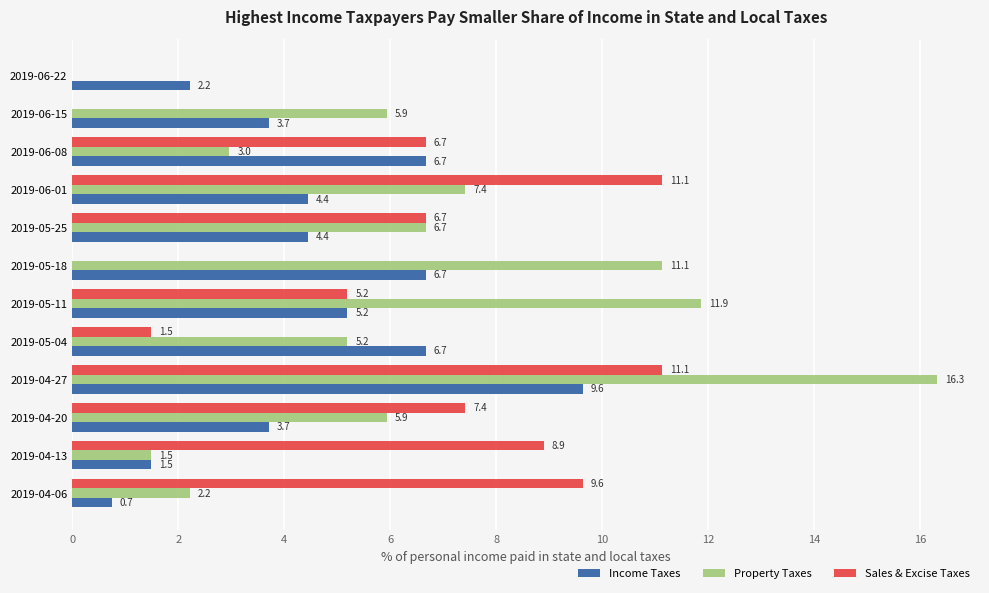

The Income Taxes series shows 1.4 at 2019-06-15. True or false?

False